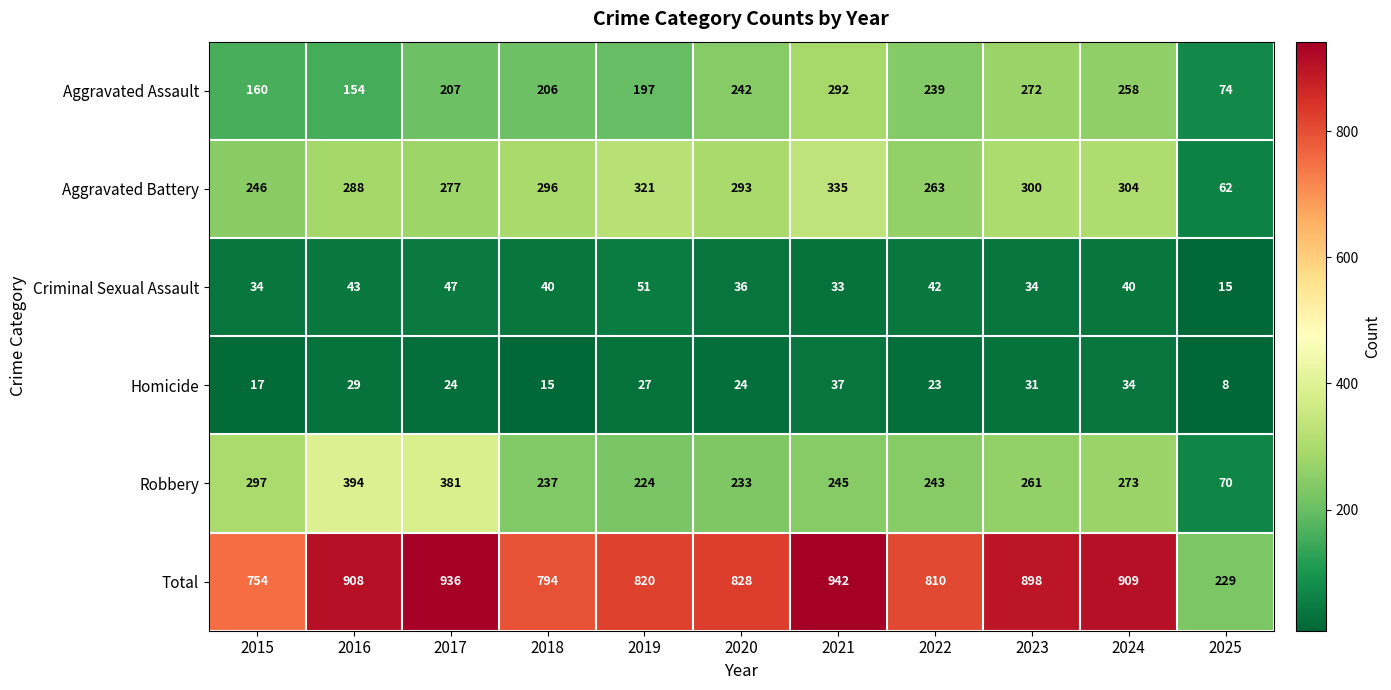

What value does the Aggravated Assault series have at 2024?

258